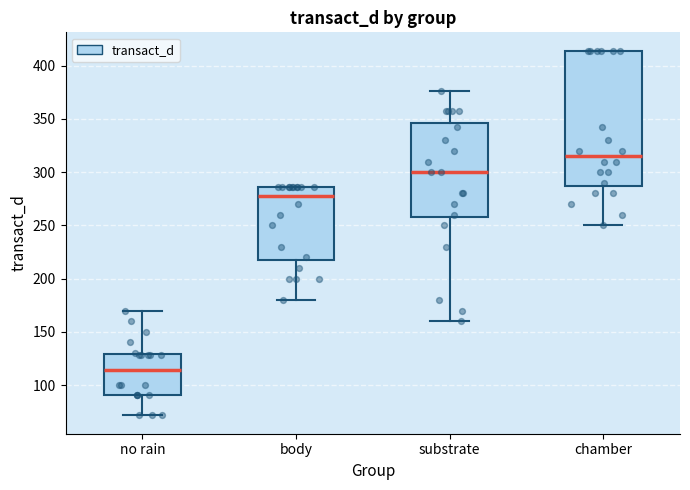

Which box's median line is the lowest?

no rain